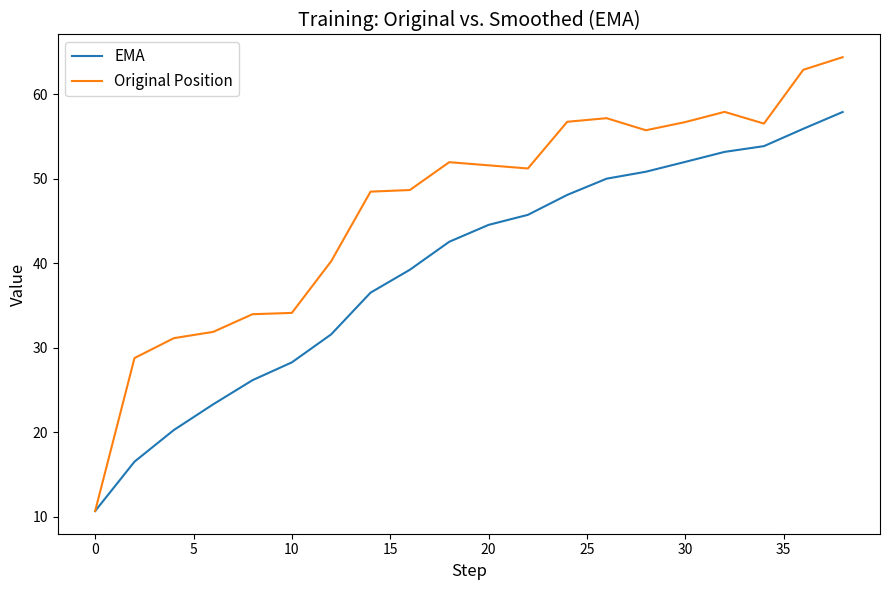

What is the greatest value displayed?

64.4